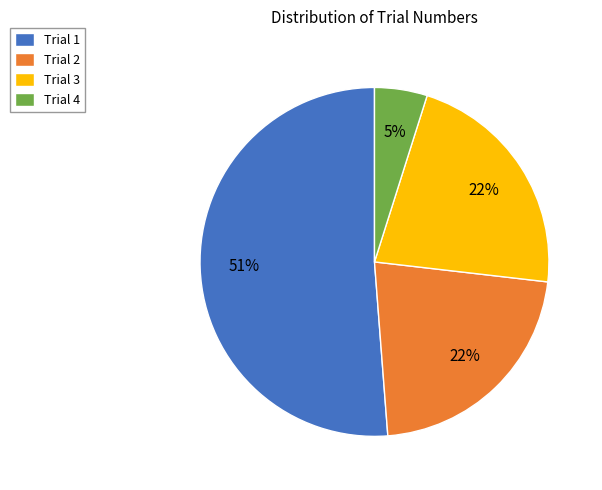

True or false: Trial 3 accounts for 22% of the total.

True